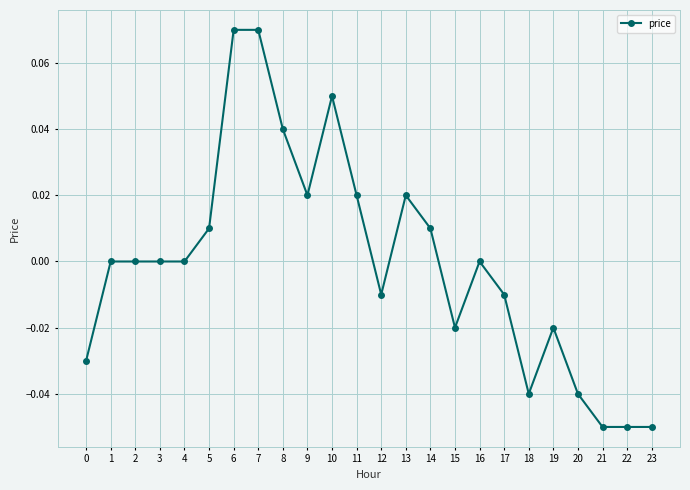

Which has a higher value, 23 or 17?

17